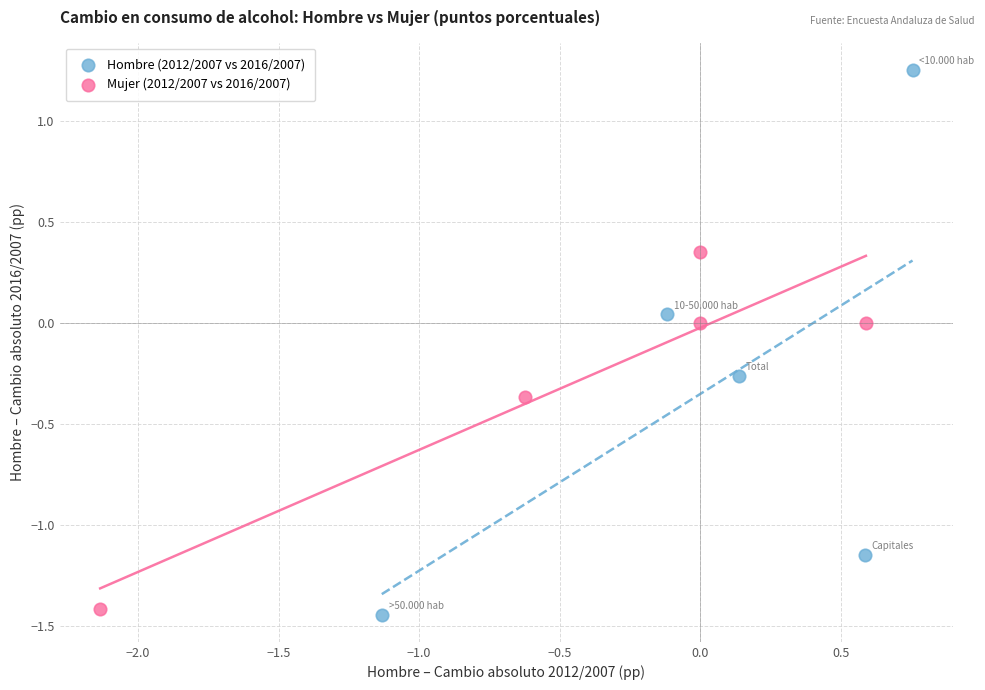

What are all the series names shown in the legend?

Hombre (2012/2007 vs 2016/2007), Mujer (2012/2007 vs 2016/2007)